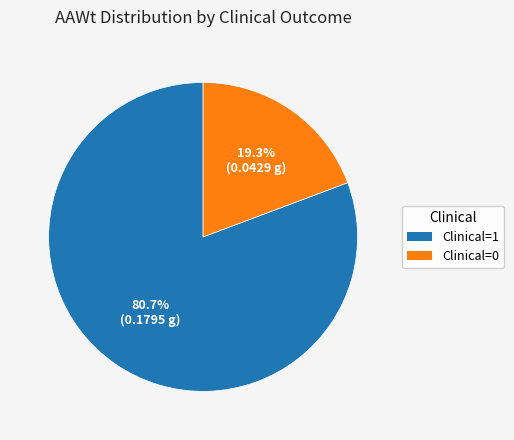

True or false: Clinical=1 accounts for 43% of the total.

False